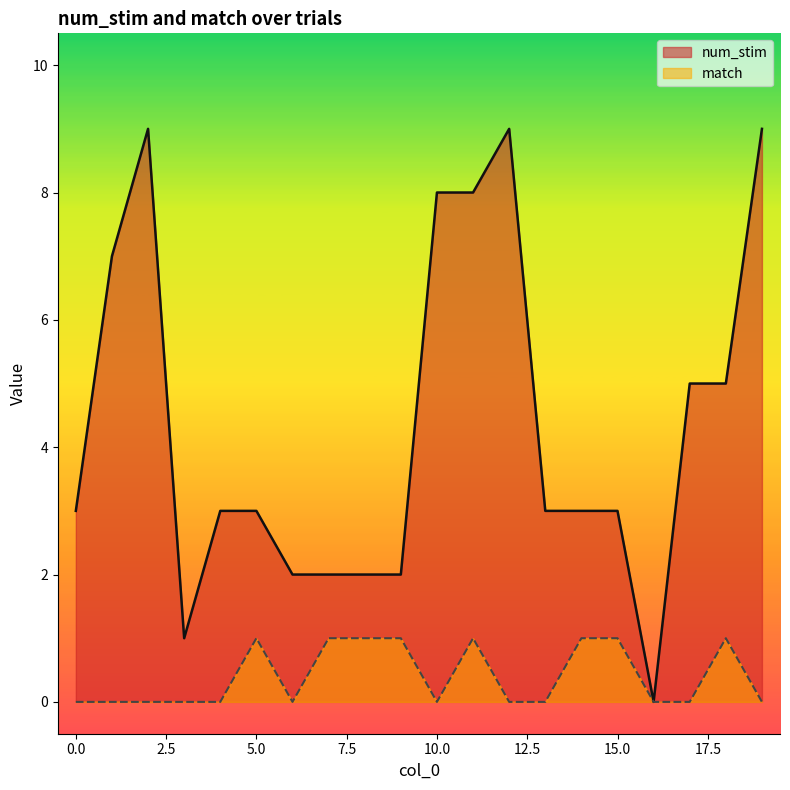

How many interior local valleys does the match series have?

2